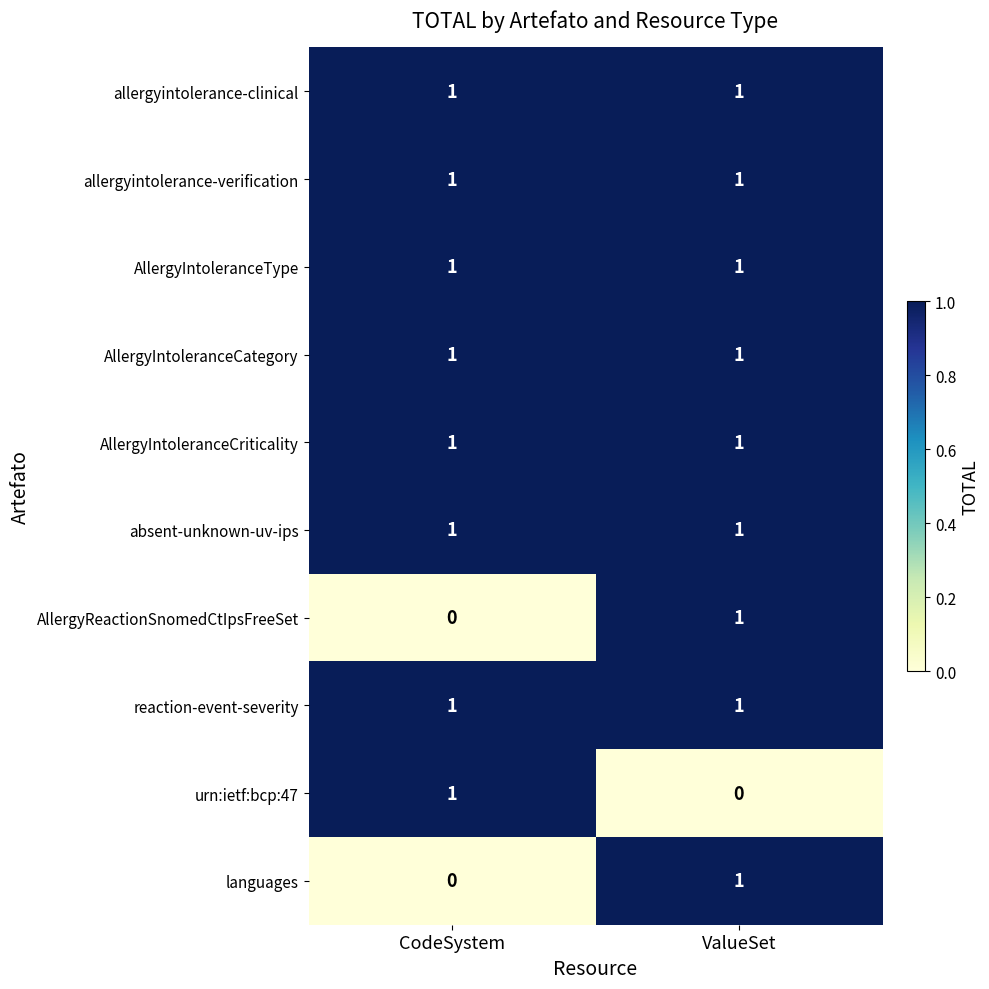

Reading left to right, what are all the values shown in this chart?

allergyintolerance-clinical: CodeSystem=1	ValueSet=1
allergyintolerance-verification: CodeSystem=1	ValueSet=1
AllergyIntoleranceType: CodeSystem=1	ValueSet=1
AllergyIntoleranceCategory: CodeSystem=1	ValueSet=1
AllergyIntoleranceCriticality: CodeSystem=1	ValueSet=1
absent-unknown-uv-ips: CodeSystem=1	ValueSet=1
AllergyReactionSnomedCtIpsFreeSet: CodeSystem=0	ValueSet=1
reaction-event-severity: CodeSystem=1	ValueSet=1
urn:ietf:bcp:47: CodeSystem=1	ValueSet=0
languages: CodeSystem=0	ValueSet=1